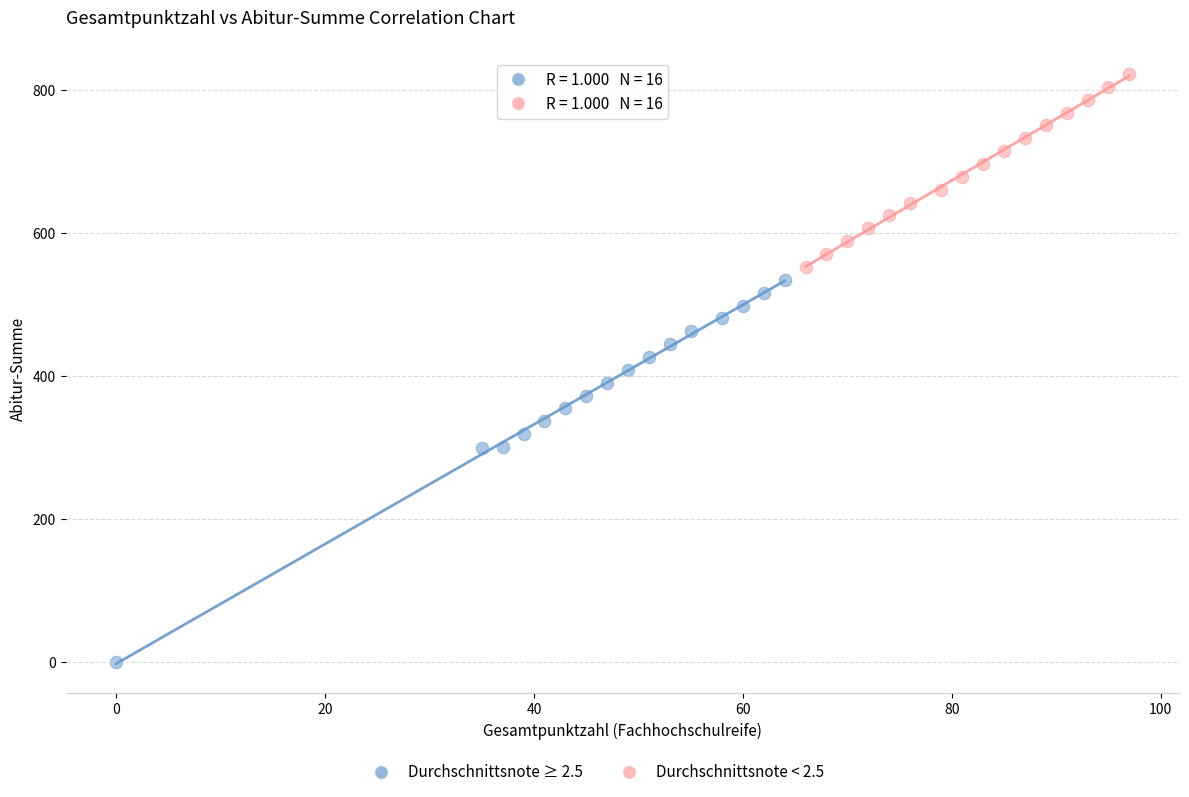

Which series contains the lowest Y value?

Durchschnittsnote ≥ 2.5